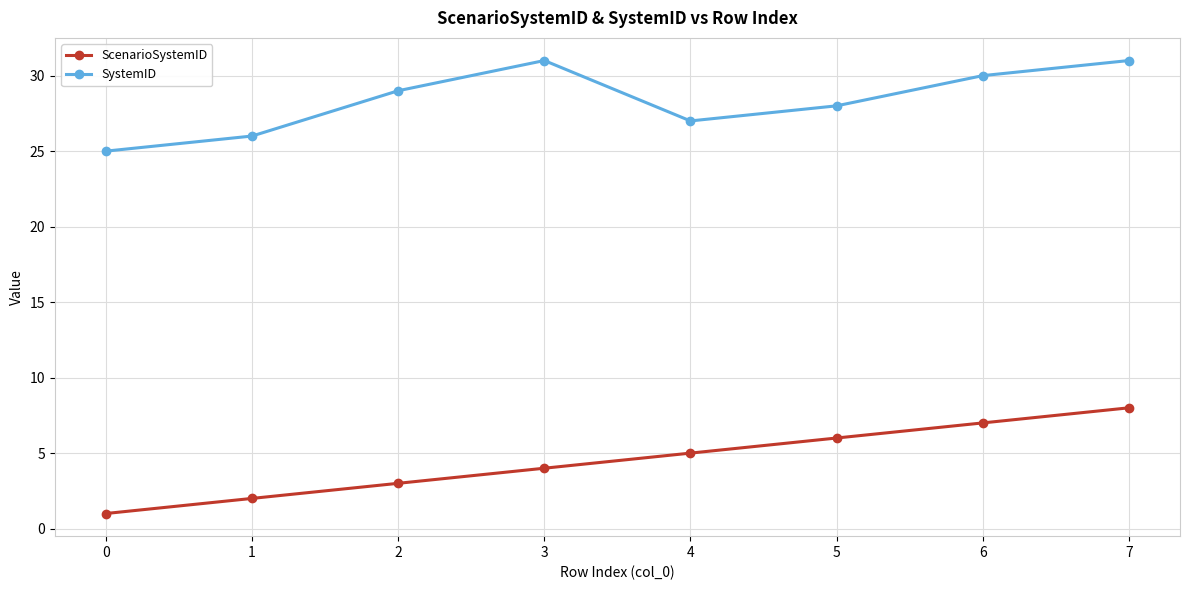

What is the sum of the SystemID values at 2 and 6?

59